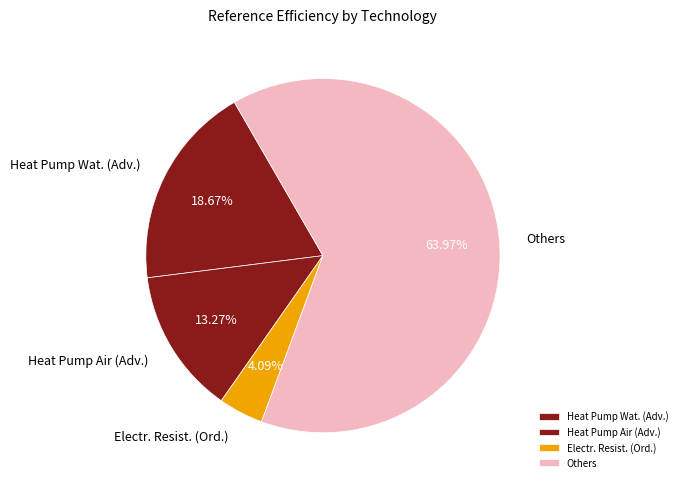

To the nearest percent, what is the average slice percentage?

25%